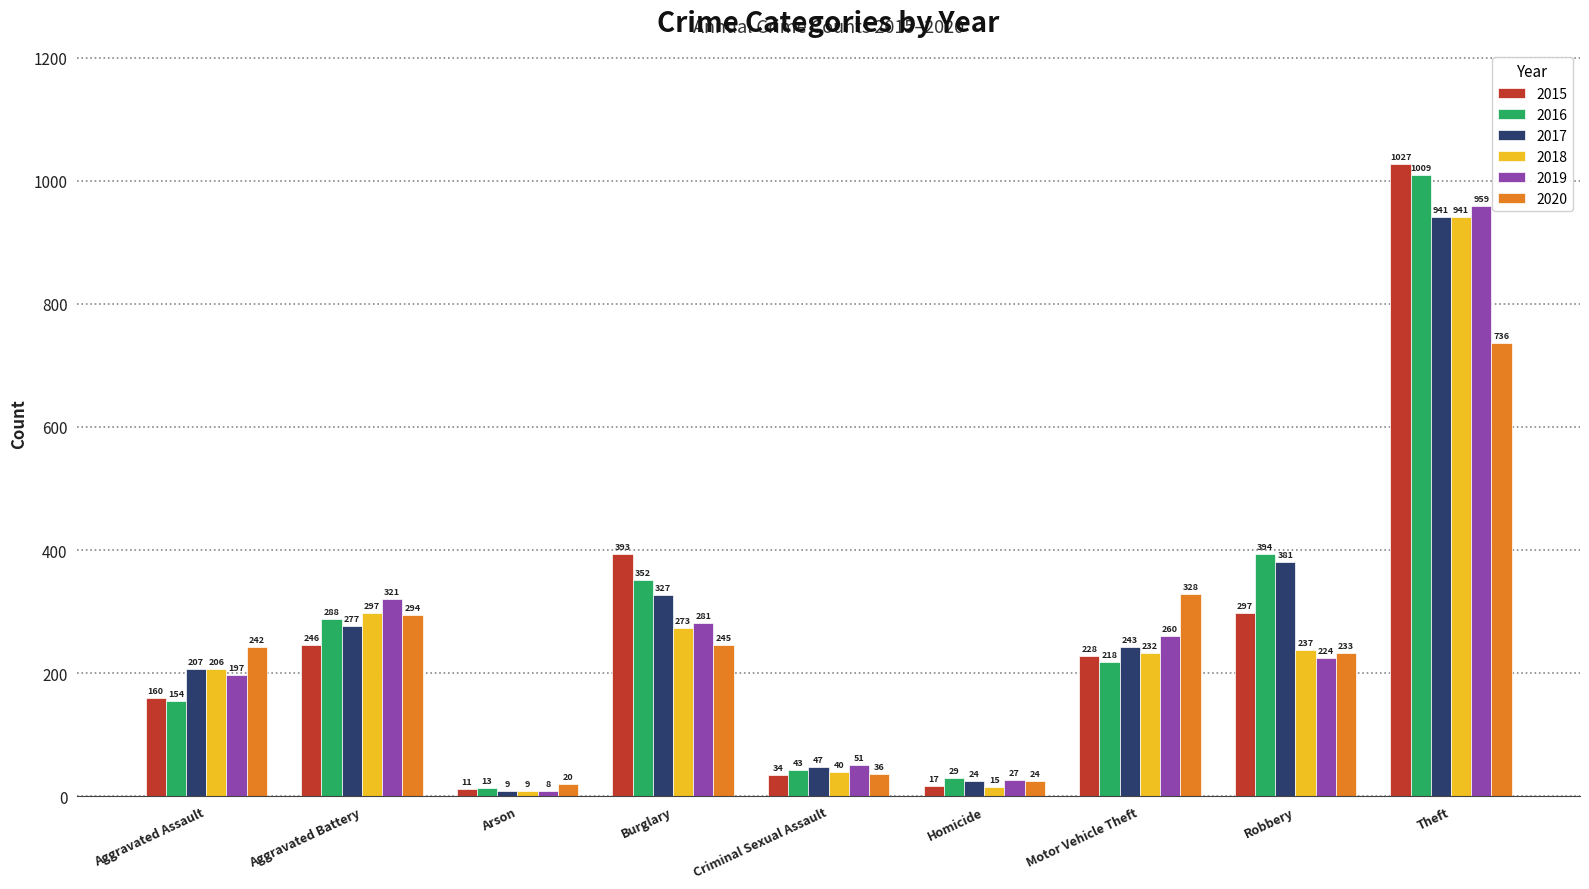

What is the label of the 3rd bar from the right?

Motor Vehicle Theft